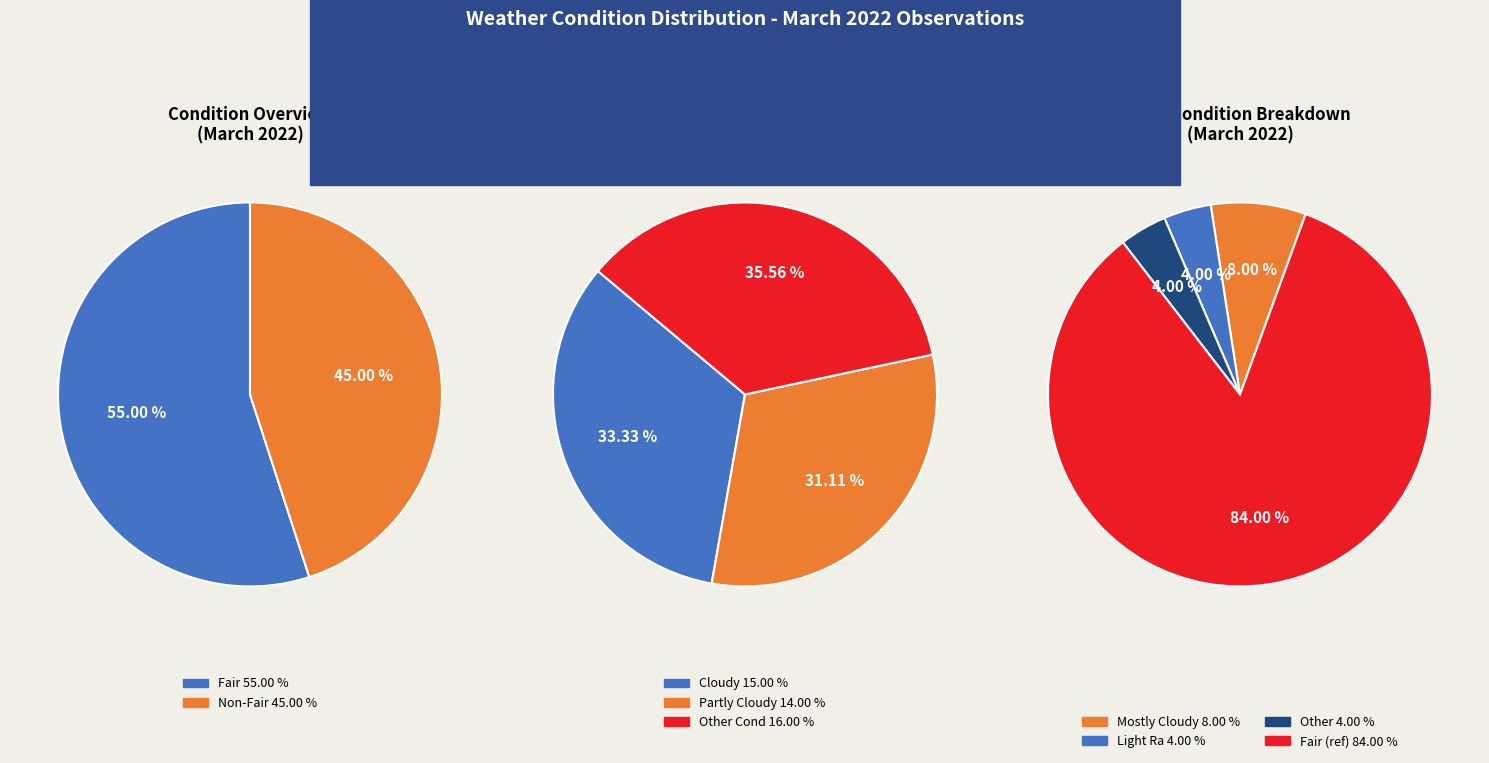

What percentage do Partly Cloudy and Cloudy together represent?

29.0%